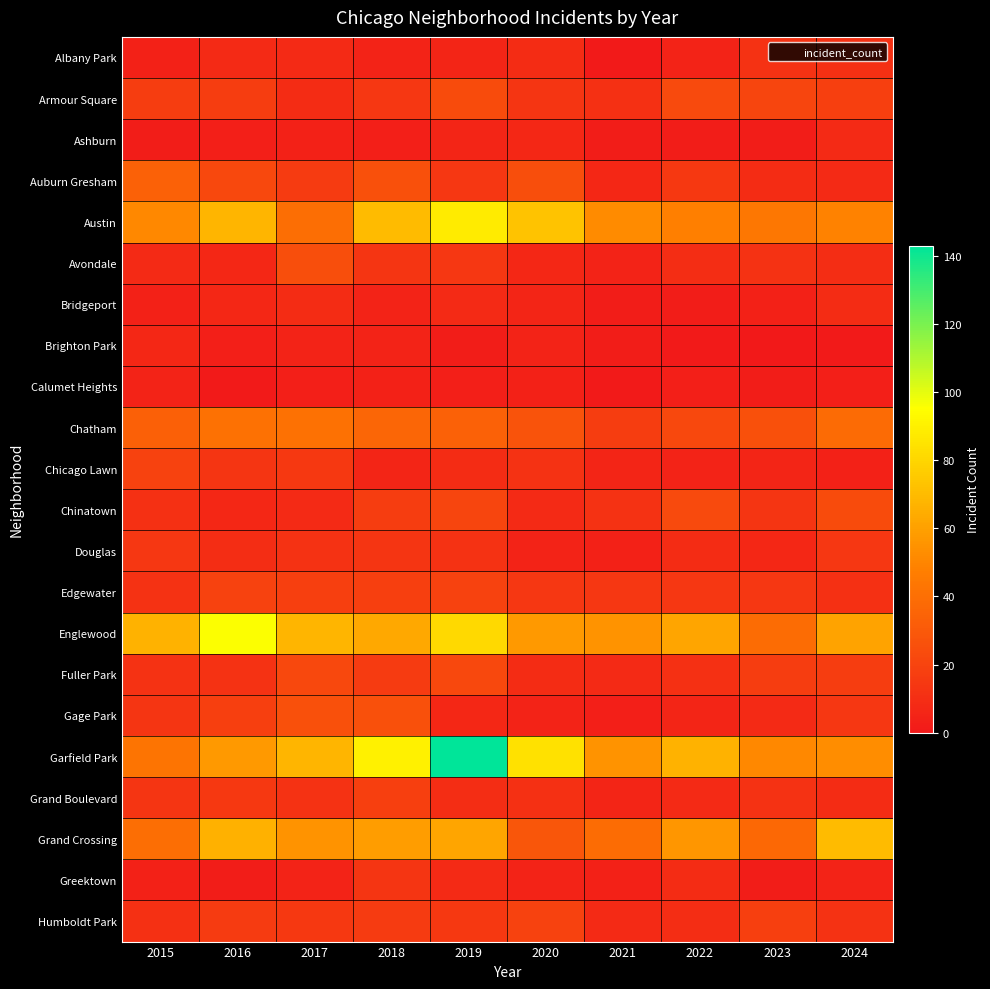

Rank the series by their maximum value, from highest to lowest.

Garfield Park, Englewood, Austin, Grand Crossing, Chatham, Auburn Gresham, Gage Park, Avondale, Armour Square, Chinatown, Fuller Park, Chicago Lawn, Edgewater, Humboldt Park, Grand Boulevard, Douglas, Greektown, Albany Park, Bridgeport, Ashburn, Brighton Park, Calumet Heights